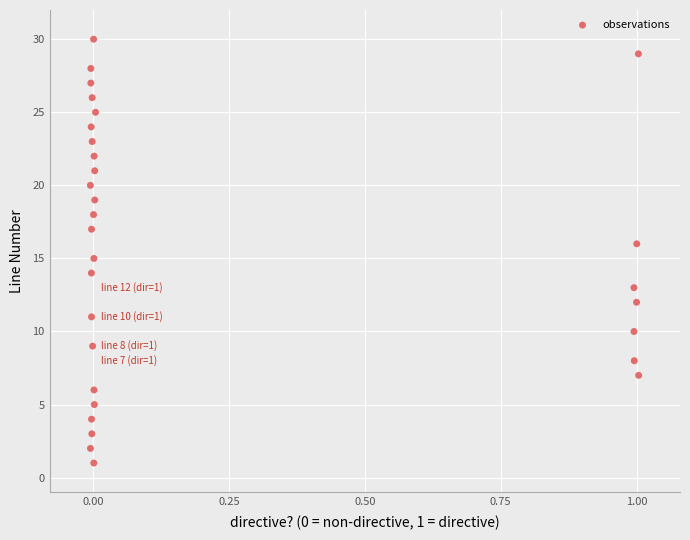

What is the range of Y values (max minus min)?

29